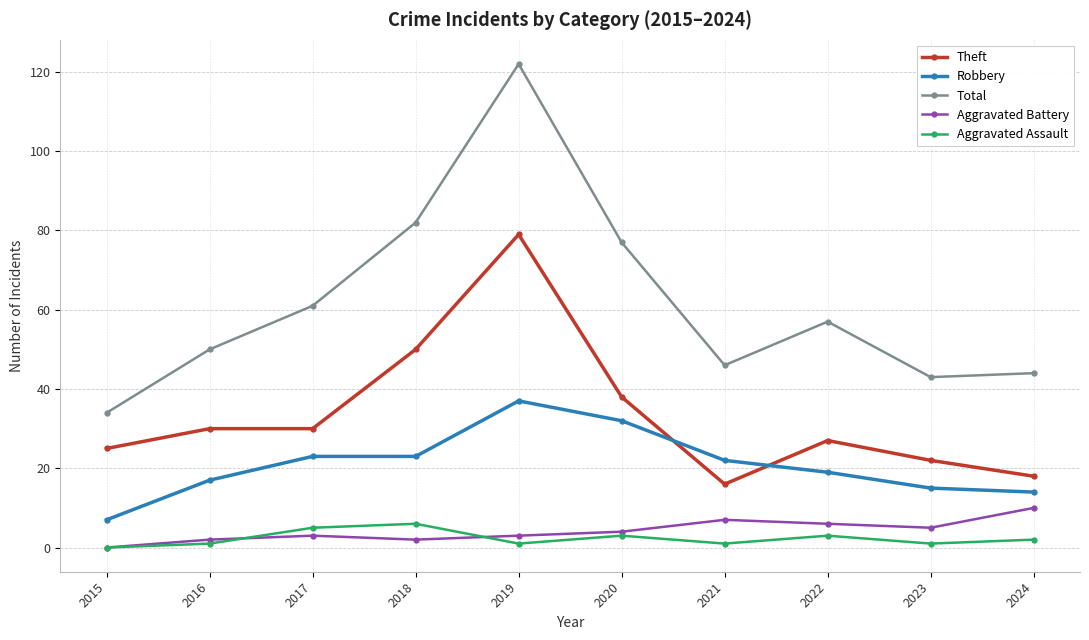

Reading left to right, extract all data points from this chart.

Theft: 25	30	30	50	79	38	16	27	22	18
Robbery: 7	17	23	23	37	32	22	19	15	14
Total: 34	50	61	82	122	77	46	57	43	44
Aggravated Battery: 0	2	3	2	3	4	7	6	5	10
Aggravated Assault: 0	1	5	6	1	3	1	3	1	2